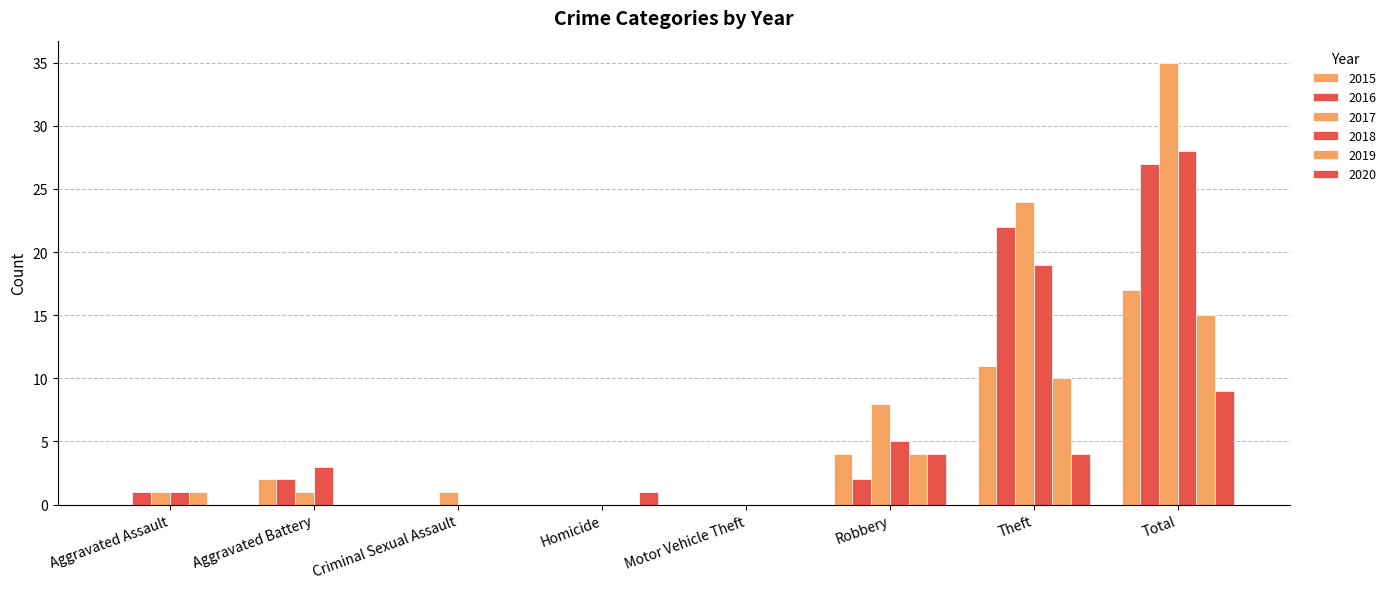

How many groups of bars are there?

8